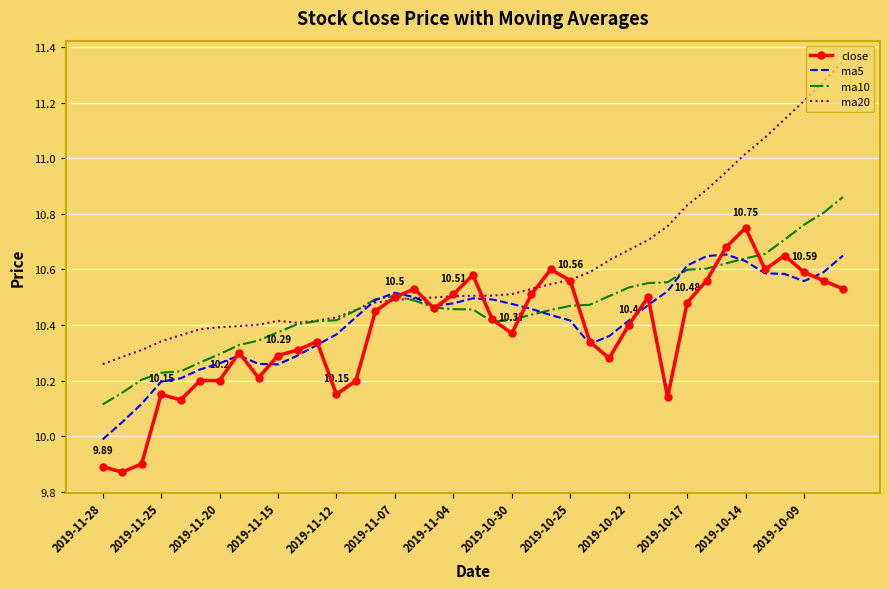

What is the minimum value for ma5?

10.0